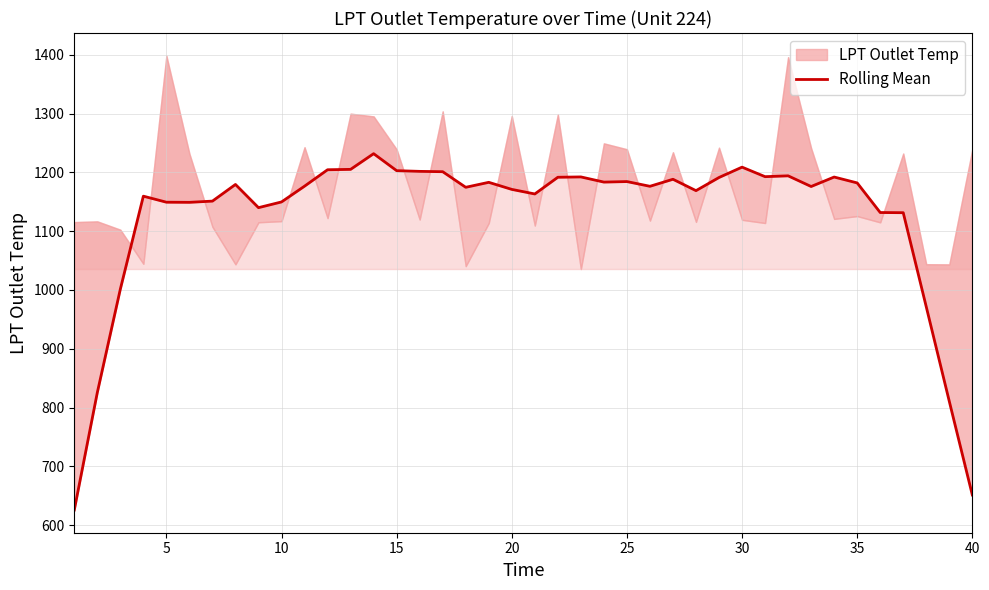

Reading left to right, list all the values displayed in this chart.

625.6	825.4	1001.4	1159.6	1149.4	1149.1	1151.2	1179.5	1140.1	1149.8	1176.6	1204.6	1205.2	1231.9	1203.0	1201.8	1201.2	1174.7	1183.2	1171.2	1163.4	1191.8	1192.4	1183.6	1184.5	1176.4	1188.4	1169.0	1191.4	1209.0	1192.8	1194.2	1176.1	1192.2	1182.2	1131.8	1131.5	971.4	810.5	651.2